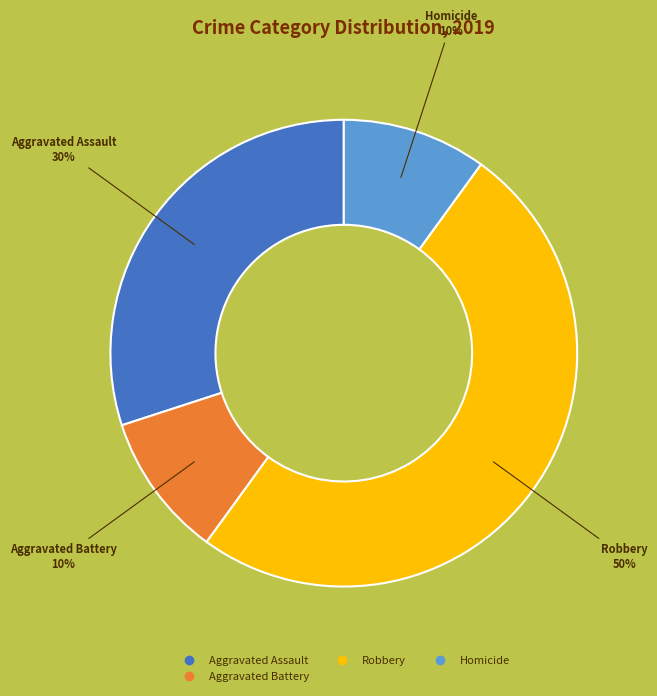

To the nearest percent, what is the difference between the largest and smallest slice percentages?

40%